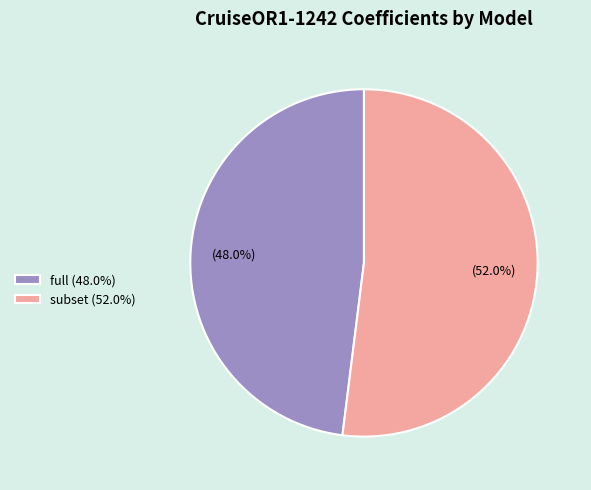

Which slice is the smallest?

full